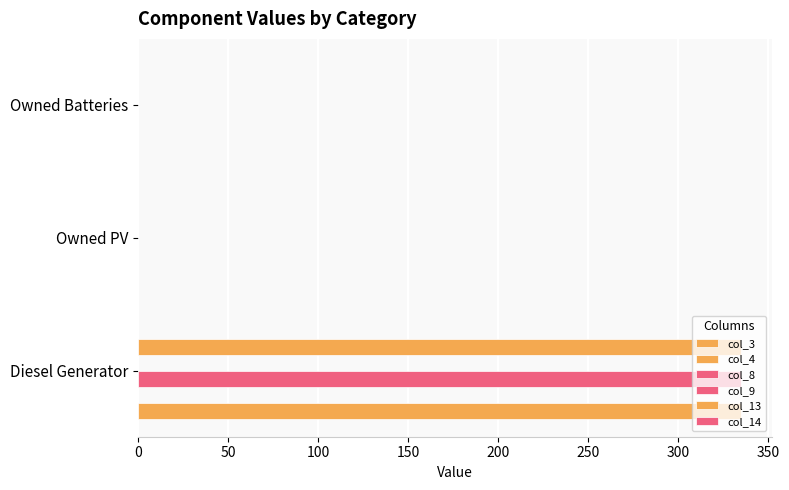

How many distinct data groups are displayed?

6